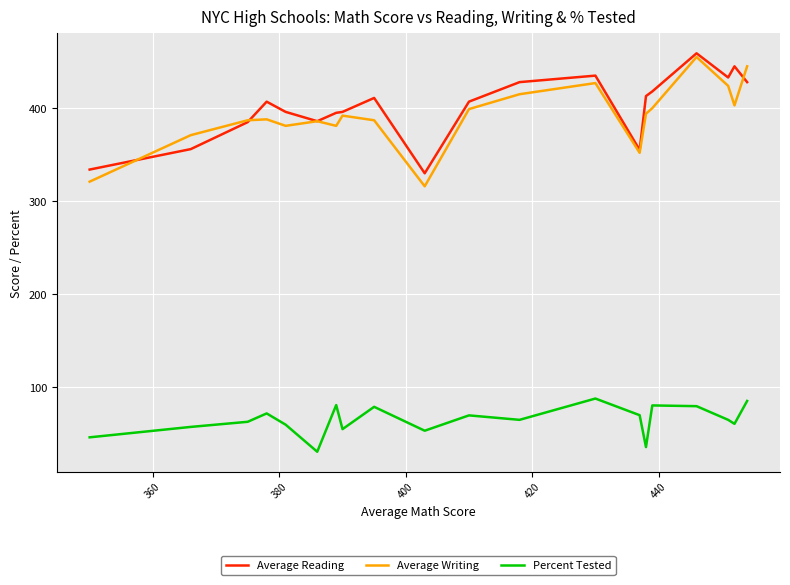

Which series has the widest spread of values?

Average Writing